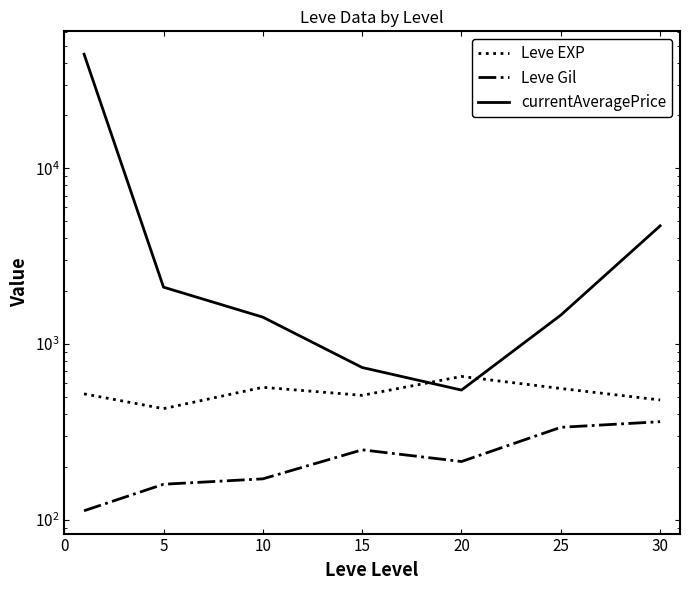

Read the currentAveragePrice value at 30.

4704.2